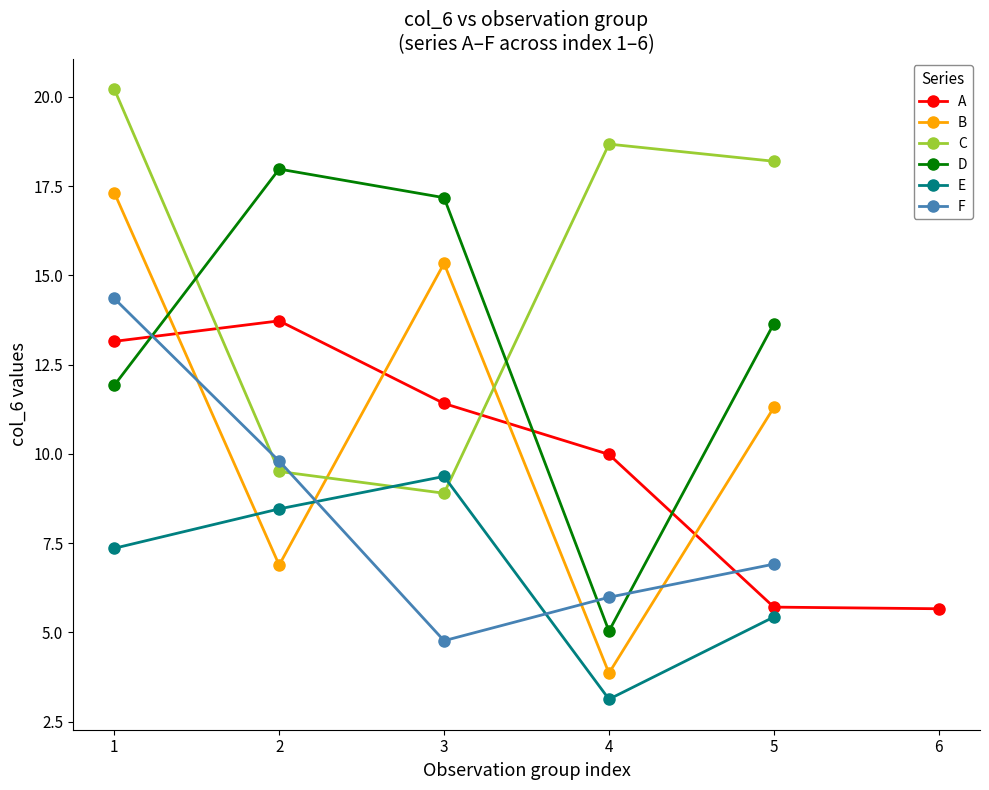

True or false: F and B cross at least once.

True